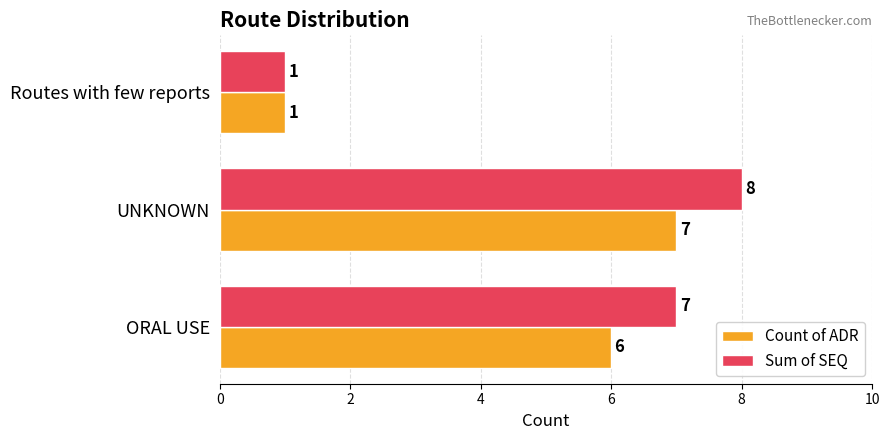

The value of Count of ADR at UNKNOWN is 7. True or false?

True